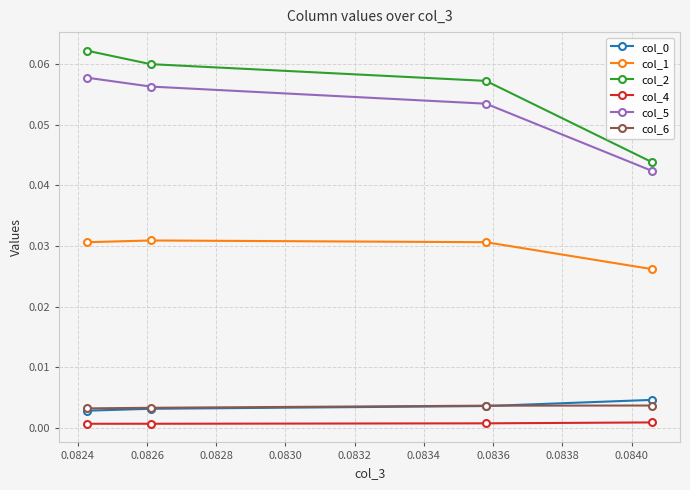

True or false: col_2 has more than 2 points higher than both neighbors.

False